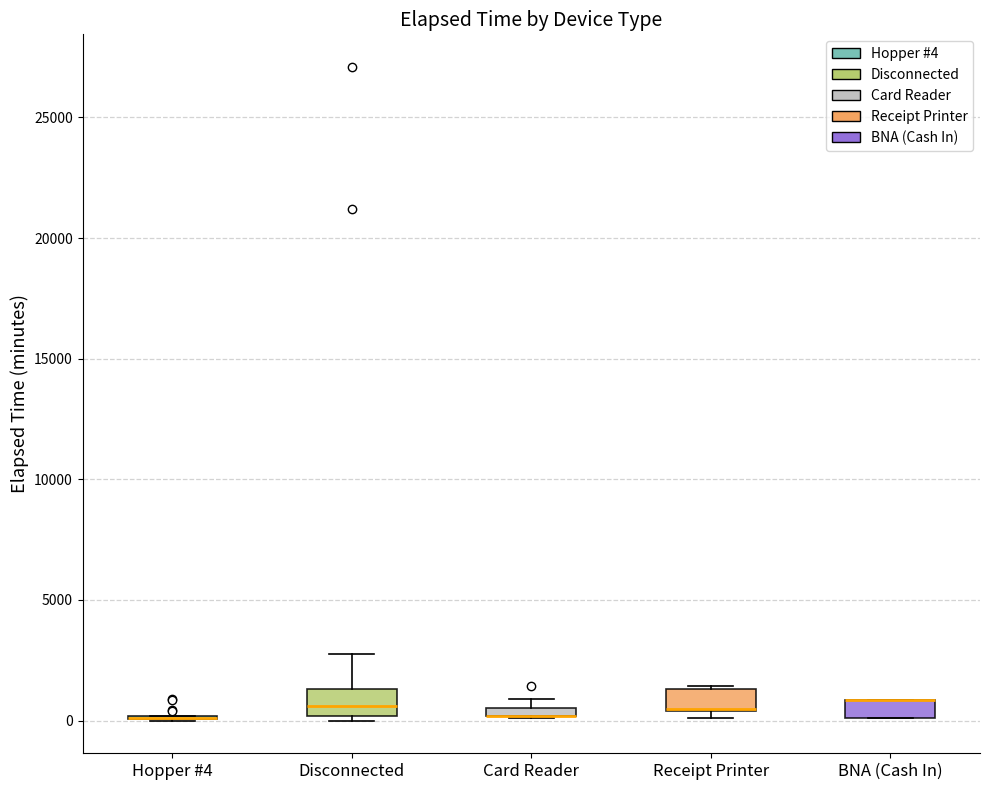

Where is the lower edge of the box for Disconnected on the y-axis? The values are not printed on the chart, so give them approximately, as read against the axis.

0